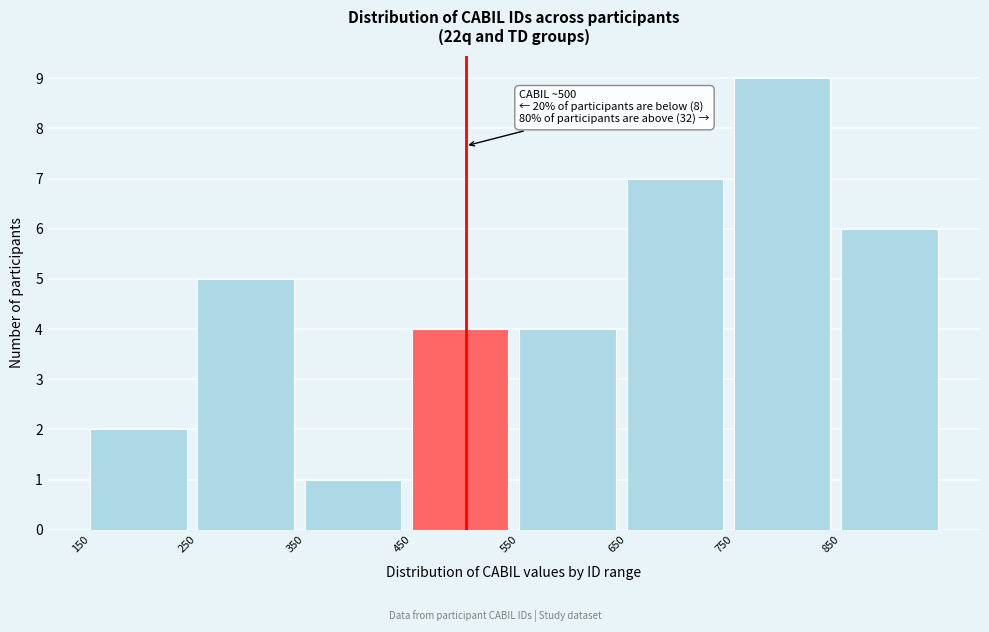

Over which range of the x-axis is the bar tallest?

750 to 850